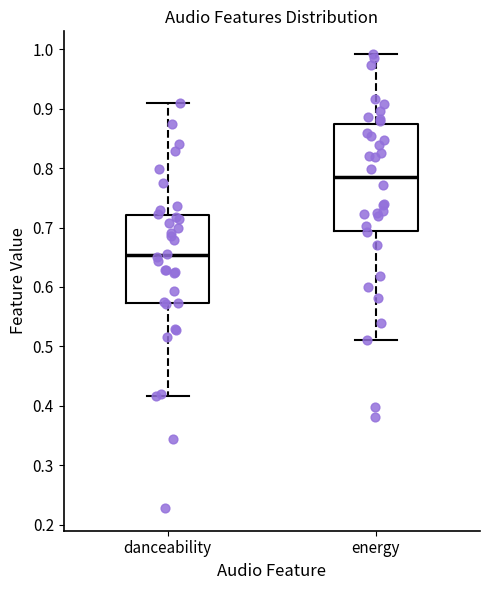

Where does the upper whisker of the box for danceability end on the y-axis? The values are not printed on the chart, so give them approximately, as read against the axis.

0.91